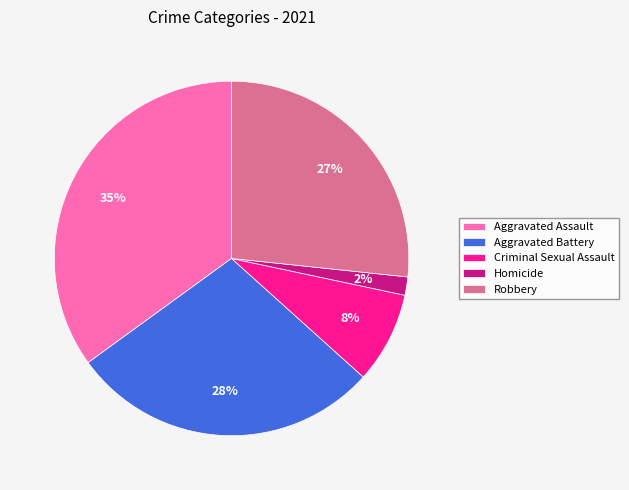

Which has a higher value, Aggravated Assault or Criminal Sexual Assault?

Aggravated Assault